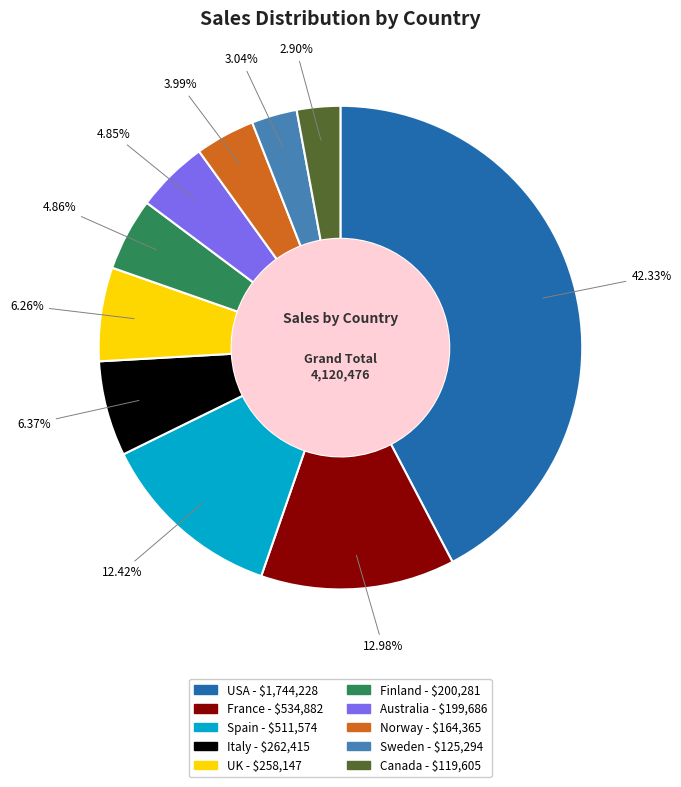

What percentage is the Italy slice, to the nearest percent?

6%